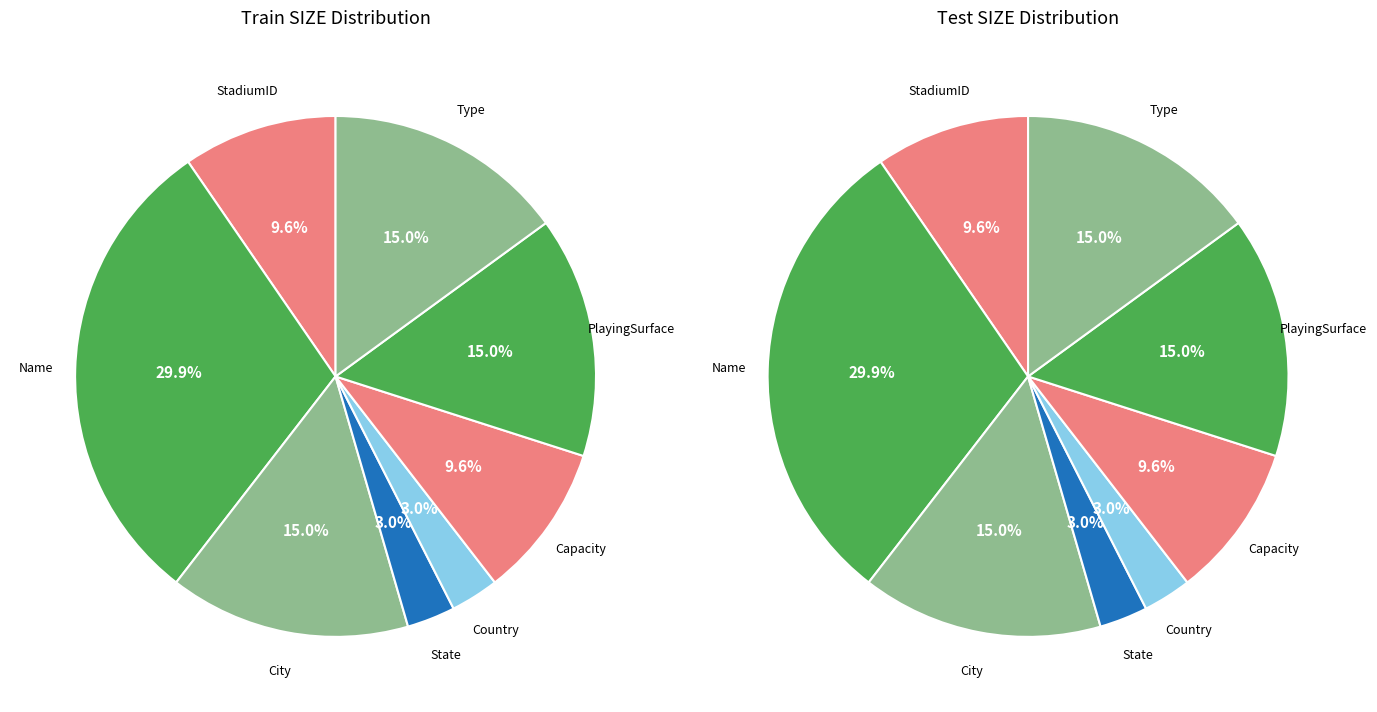

Does any single category account for the majority?

No